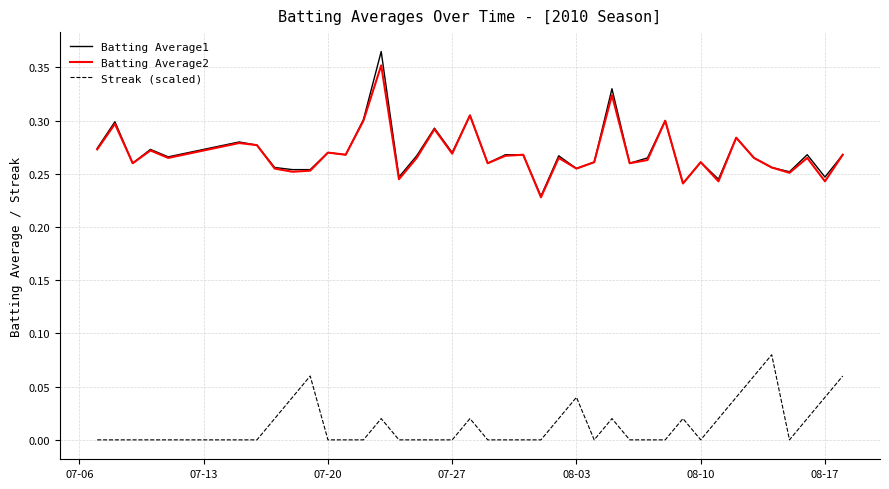

Which series has the widest spread of values?

Batting Average1